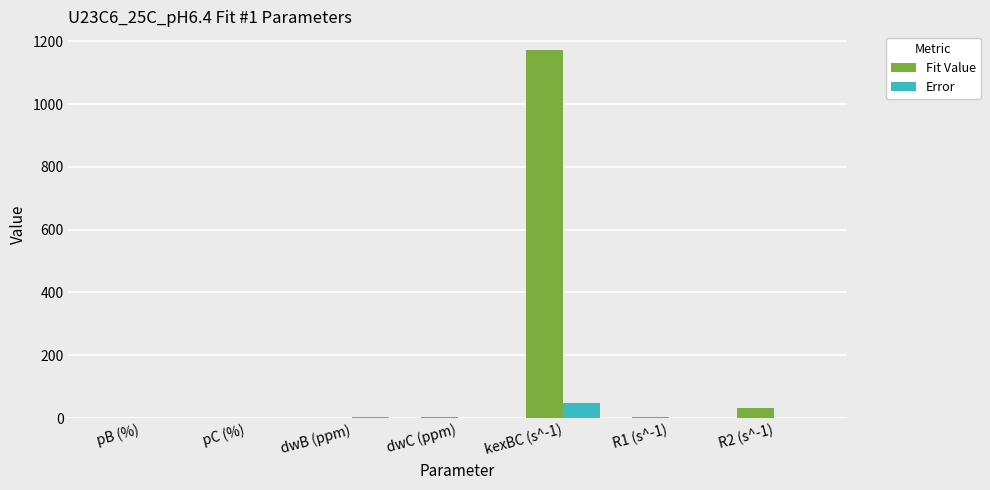

Does the chart contain stacked bars?

No